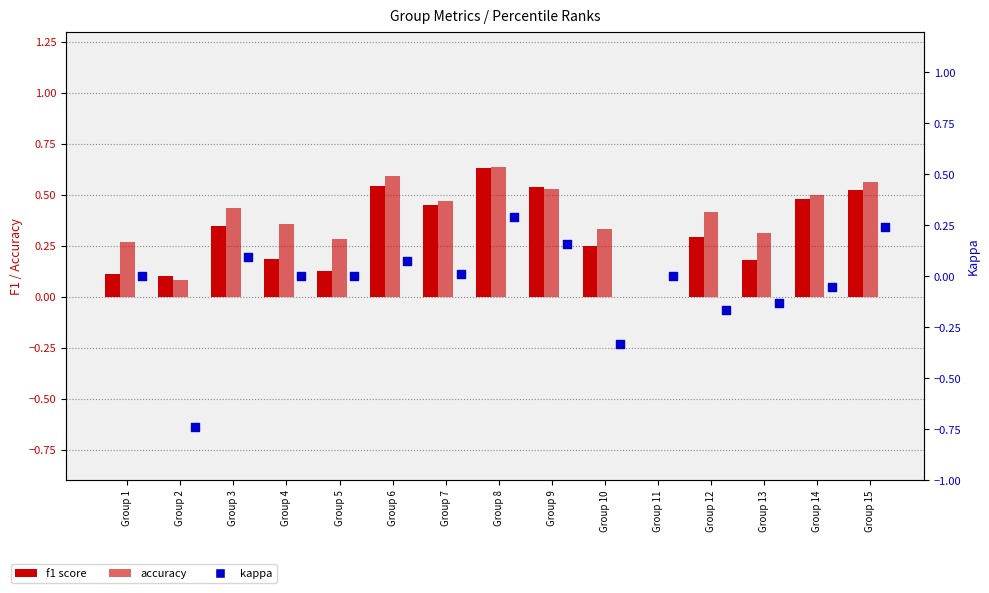

At which category is the sum across all series the highest?

Group 8